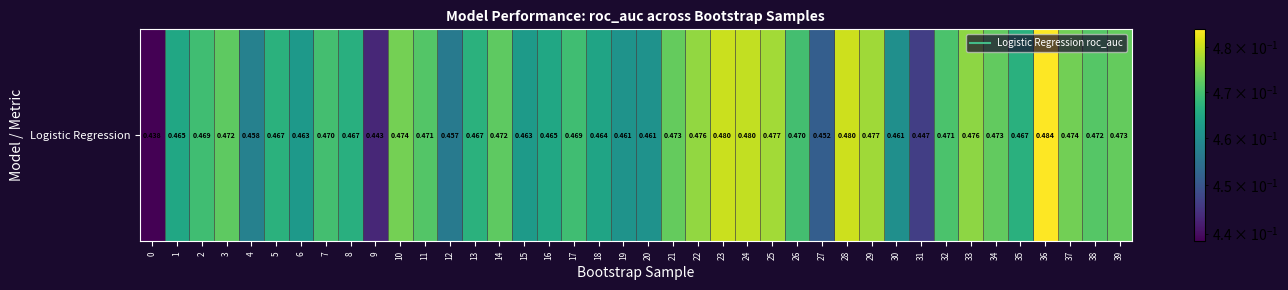

What value does the data have at 29?

0.5